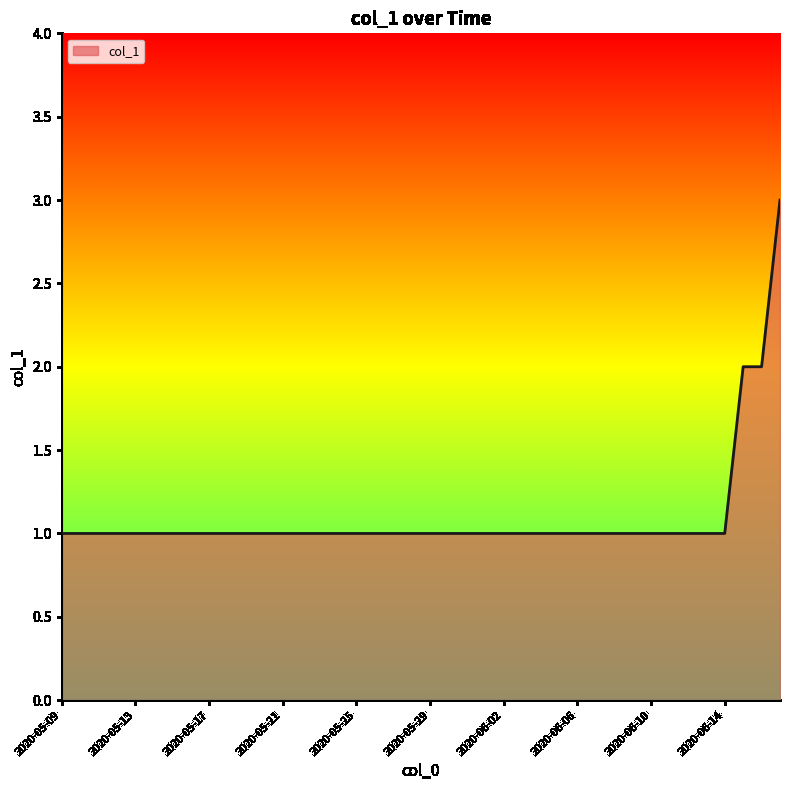

Count the number of categories in the chart.

40